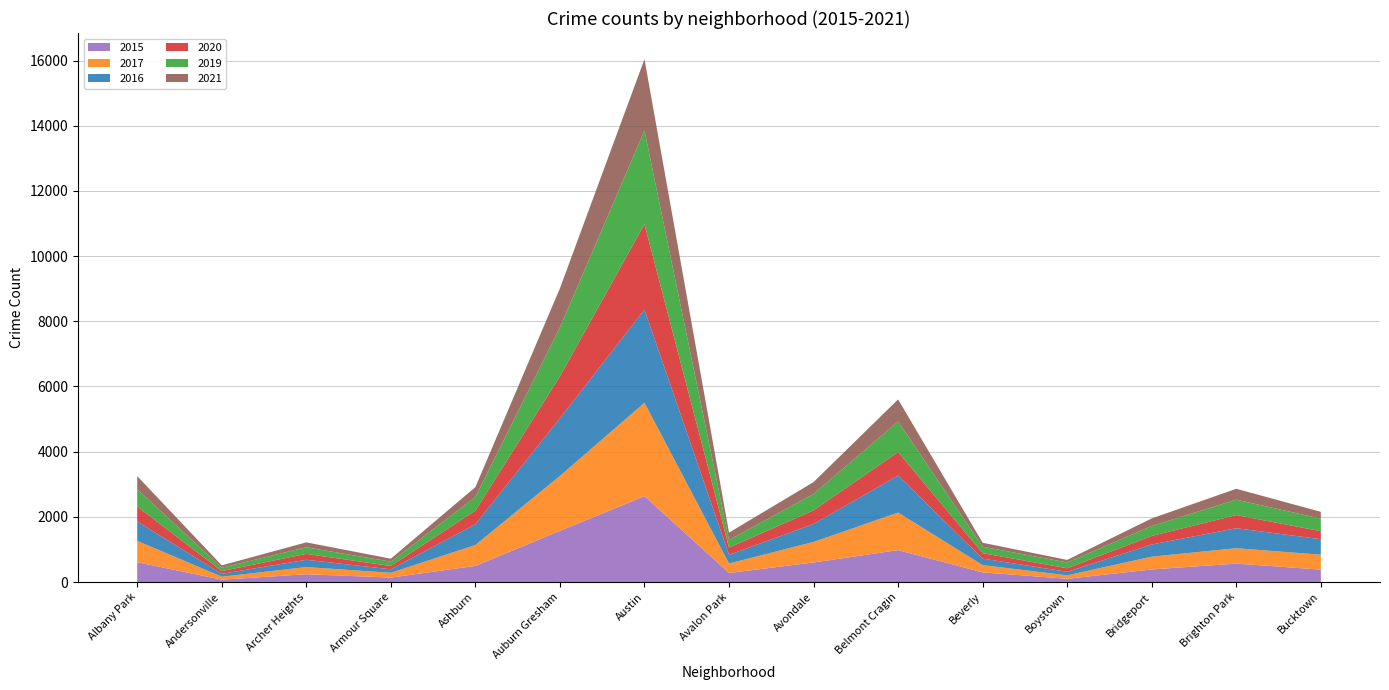

Reading left to right, list all the values displayed in this chart.

2015: Albany Park=608	Andersonville=73	Archer Heights=240	Armour Square=137	Ashburn=495	Auburn Gresham=1570	Austin=2635	Avalon Park=279	Avondale=601	Belmont Cragin=979	Beverly=297	Boystown=100	Bridgeport=386	Brighton Park=566	Bucktown=381
2017: Albany Park=655	Andersonville=91	Archer Heights=219	Armour Square=147	Ashburn=642	Auburn Gresham=1686	Austin=2865	Avalon Park=290	Avondale=630	Belmont Cragin=1152	Beverly=222	Boystown=106	Bridgeport=393	Brighton Park=472	Bucktown=458
2016: Albany Park=596	Andersonville=88	Archer Heights=224	Armour Square=107	Ashburn=636	Auburn Gresham=1768	Austin=2860	Avalon Park=265	Avondale=552	Belmont Cragin=1136	Beverly=200	Boystown=109	Bridgeport=373	Brighton Park=614	Bucktown=476
2020: Albany Park=458	Andersonville=84	Archer Heights=181	Armour Square=102	Ashburn=418	Auburn Gresham=1291	Austin=2621	Avalon Park=222	Avondale=418	Belmont Cragin=722	Beverly=167	Boystown=108	Bridgeport=263	Brighton Park=403	Bucktown=246
2019: Albany Park=529	Andersonville=103	Archer Heights=202	Armour Square=132	Ashburn=416	Auburn Gresham=1500	Austin=2874	Avalon Park=232	Avondale=501	Belmont Cragin=936	Beverly=199	Boystown=178	Bridgeport=303	Brighton Park=473	Bucktown=383
2021: Albany Park=405	Andersonville=73	Archer Heights=151	Armour Square=91	Ashburn=305	Auburn Gresham=1197	Austin=2188	Avalon Park=229	Avondale=365	Belmont Cragin=679	Beverly=120	Boystown=78	Bridgeport=234	Brighton Park=334	Bucktown=210